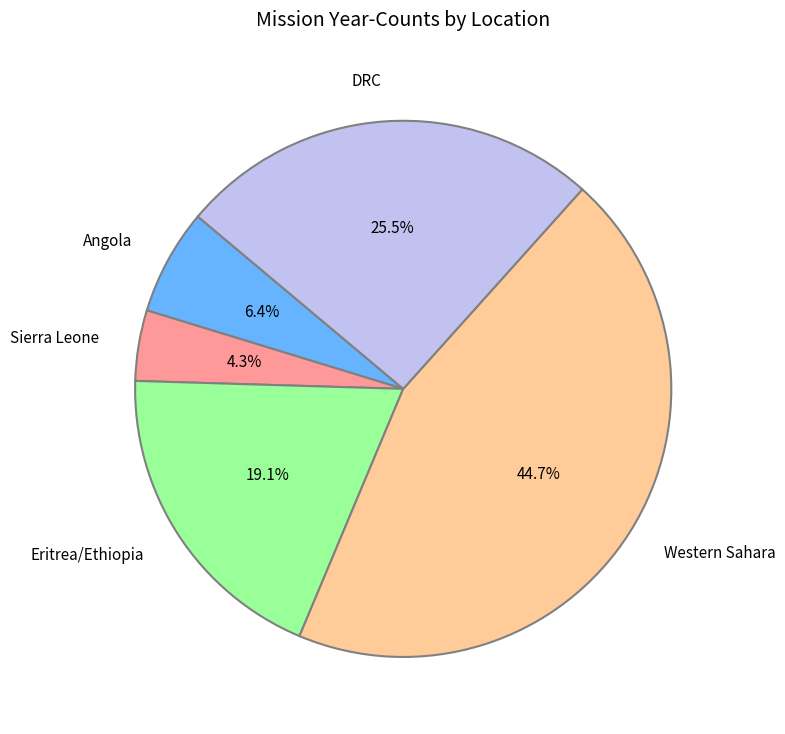

What is the ratio of the value at Western Sahara to the value at Eritrea/Ethiopia?

2.3